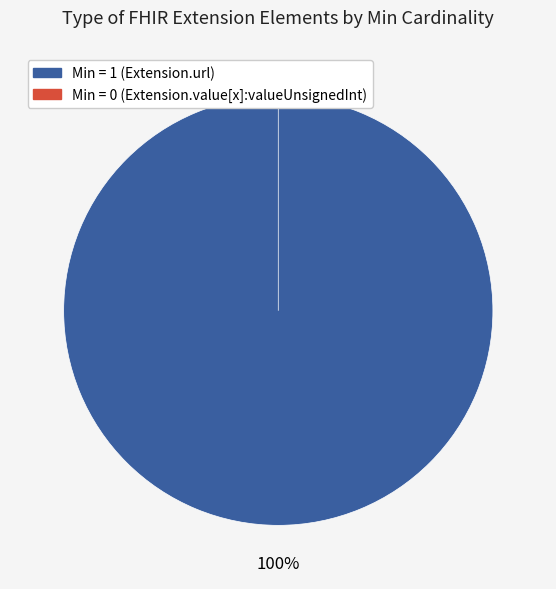

What is the majority slice?

Extension.url